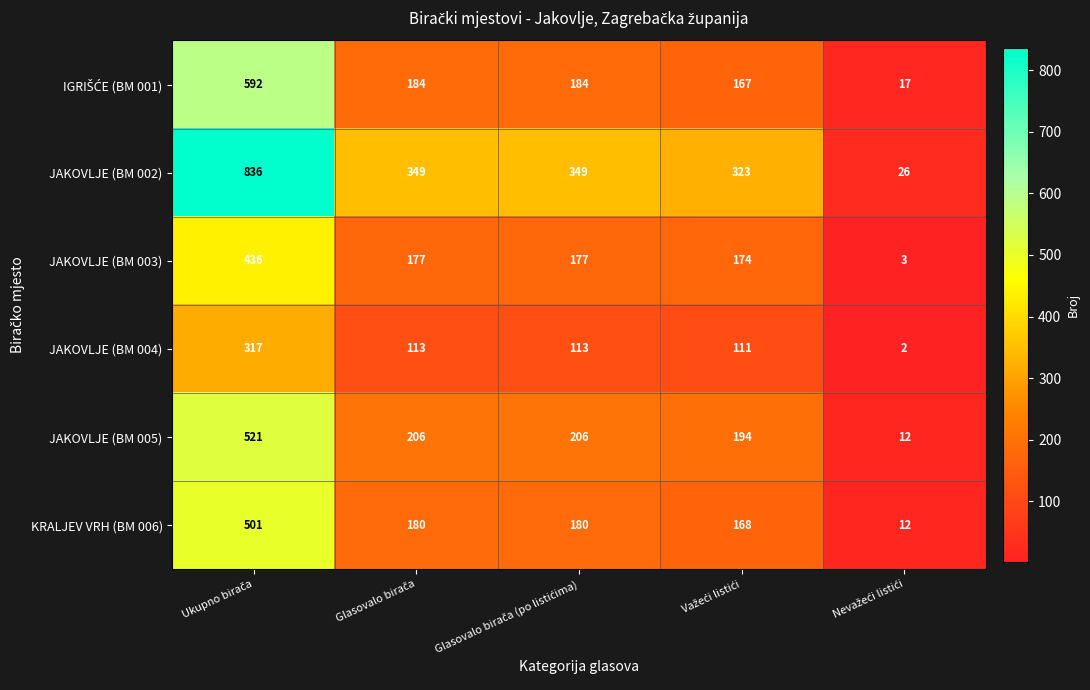

What is the sum of all JAKOVLJE (BM 002) values?

1883